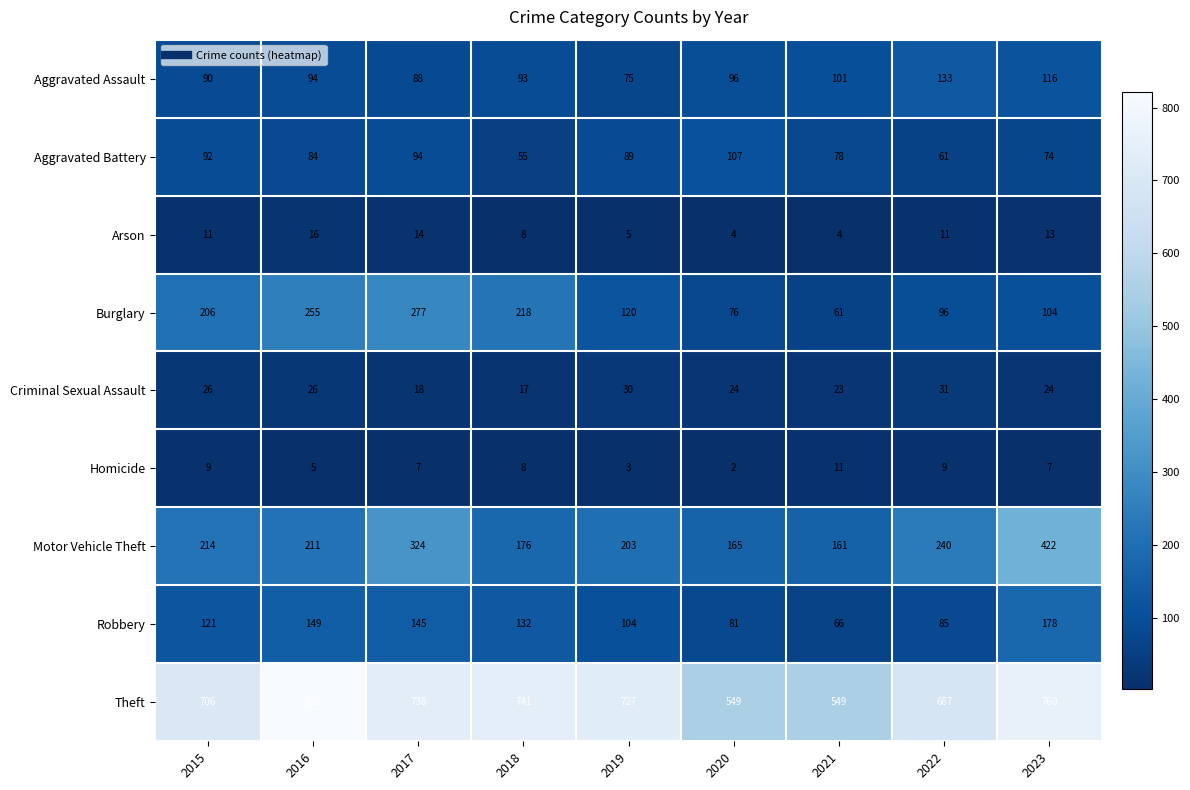

Rank the series by their maximum value, from lowest to highest.

Homicide, Arson, Criminal Sexual Assault, Aggravated Battery, Aggravated Assault, Robbery, Burglary, Motor Vehicle Theft, Theft